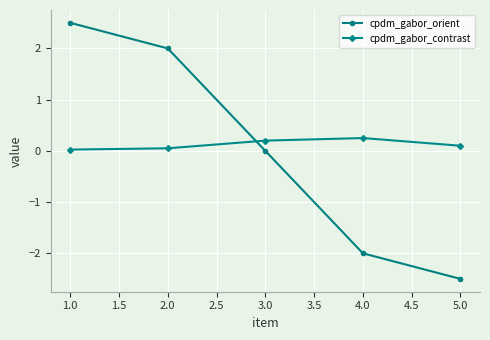

Between which two adjacent categories do cpdm_gabor_orient and cpdm_gabor_contrast first intersect?

2.0 and 3.0